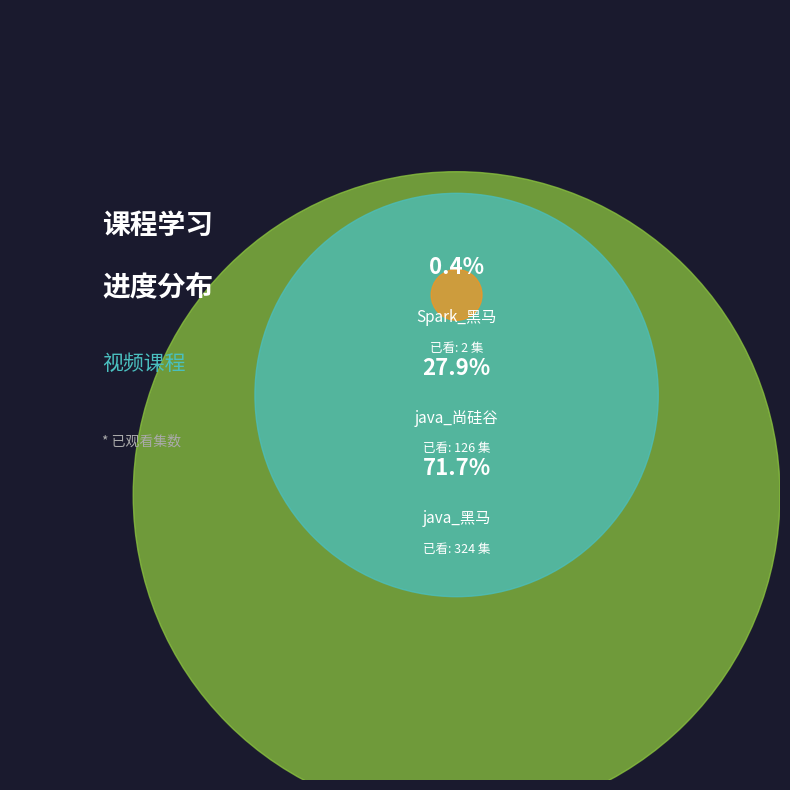

Which category has the smallest portion of the pie?

Spark_黑马